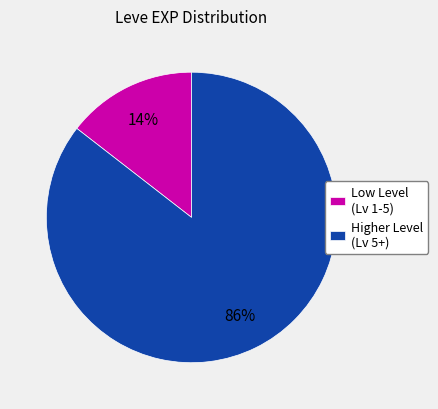

Which has a higher value, Low Level (Lv 1-5) or Higher Level (Lv 5+)?

Higher Level (Lv 5+)